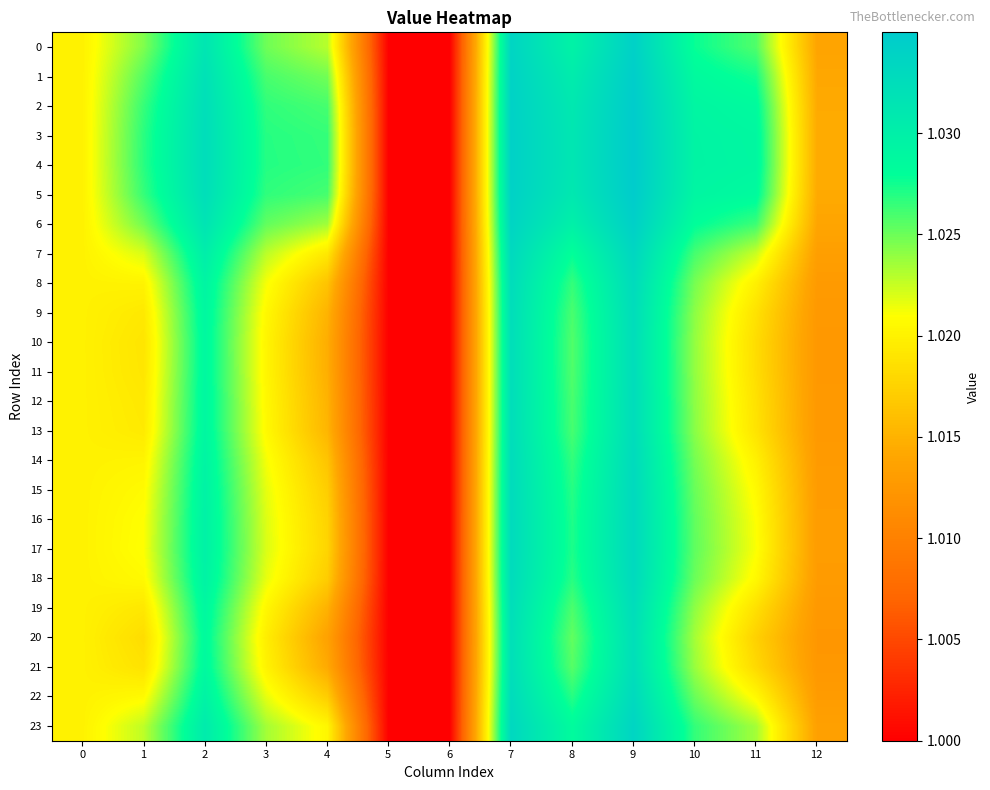

Reading left to right, transcribe all the data shown in this chart.

0: 0=1.0	1=1.0	2=1.0	3=1.0	4=1.0	5=1.0	6=1.0	7=1.0	8=1.0	9=1.0	10=1.0	11=1.0	12=1.0
1: 0=1.0	1=1.0	2=1.0	3=1.0	4=1.0	5=1.0	6=1.0	7=1.0	8=1.0	9=1.0	10=1.0	11=1.0	12=1.0
2: 0=1.0	1=1.0	2=1.0	3=1.0	4=1.0	5=1.0	6=1.0	7=1.0	8=1.0	9=1.0	10=1.0	11=1.0	12=1.0
3: 0=1.0	1=1.0	2=1.0	3=1.0	4=1.0	5=1.0	6=1.0	7=1.0	8=1.0	9=1.0	10=1.0	11=1.0	12=1.0
4: 0=1.0	1=1.0	2=1.0	3=1.0	4=1.0	5=1.0	6=1.0	7=1.0	8=1.0	9=1.0	10=1.0	11=1.0	12=1.0
5: 0=1.0	1=1.0	2=1.0	3=1.0	4=1.0	5=1.0	6=1.0	7=1.0	8=1.0	9=1.0	10=1.0	11=1.0	12=1.0
6: 0=1.0	1=1.0	2=1.0	3=1.0	4=1.0	5=1.0	6=1.0	7=1.0	8=1.0	9=1.0	10=1.0	11=1.0	12=1.0
7: 0=1.0	1=1.0	2=1.0	3=1.0	4=1.0	5=1.0	6=1.0	7=1.0	8=1.0	9=1.0	10=1.0	11=1.0	12=1.0
8: 0=1.0	1=1.0	2=1.0	3=1.0	4=1.0	5=1.0	6=1.0	7=1.0	8=1.0	9=1.0	10=1.0	11=1.0	12=1.0
9: 0=1.0	1=1.0	2=1.0	3=1.0	4=1.0	5=1.0	6=1.0	7=1.0	8=1.0	9=1.0	10=1.0	11=1.0	12=1.0
10: 0=1.0	1=1.0	2=1.0	3=1.0	4=1.0	5=1.0	6=1.0	7=1.0	8=1.0	9=1.0	10=1.0	11=1.0	12=1.0
11: 0=1.0	1=1.0	2=1.0	3=1.0	4=1.0	5=1.0	6=1.0	7=1.0	8=1.0	9=1.0	10=1.0	11=1.0	12=1.0
12: 0=1.0	1=1.0	2=1.0	3=1.0	4=1.0	5=1.0	6=1.0	7=1.0	8=1.0	9=1.0	10=1.0	11=1.0	12=1.0
13: 0=1.0	1=1.0	2=1.0	3=1.0	4=1.0	5=1.0	6=1.0	7=1.0	8=1.0	9=1.0	10=1.0	11=1.0	12=1.0
14: 0=1.0	1=1.0	2=1.0	3=1.0	4=1.0	5=1.0	6=1.0	7=1.0	8=1.0	9=1.0	10=1.0	11=1.0	12=1.0
15: 0=1.0	1=1.0	2=1.0	3=1.0	4=1.0	5=1.0	6=1.0	7=1.0	8=1.0	9=1.0	10=1.0	11=1.0	12=1.0
16: 0=1.0	1=1.0	2=1.0	3=1.0	4=1.0	5=1.0	6=1.0	7=1.0	8=1.0	9=1.0	10=1.0	11=1.0	12=1.0
17: 0=1.0	1=1.0	2=1.0	3=1.0	4=1.0	5=1.0	6=1.0	7=1.0	8=1.0	9=1.0	10=1.0	11=1.0	12=1.0
18: 0=1.0	1=1.0	2=1.0	3=1.0	4=1.0	5=1.0	6=1.0	7=1.0	8=1.0	9=1.0	10=1.0	11=1.0	12=1.0
19: 0=1.0	1=1.0	2=1.0	3=1.0	4=1.0	5=1.0	6=1.0	7=1.0	8=1.0	9=1.0	10=1.0	11=1.0	12=1.0
20: 0=1.0	1=1.0	2=1.0	3=1.0	4=1.0	5=1.0	6=1.0	7=1.0	8=1.0	9=1.0	10=1.0	11=1.0	12=1.0
21: 0=1.0	1=1.0	2=1.0	3=1.0	4=1.0	5=1.0	6=1.0	7=1.0	8=1.0	9=1.0	10=1.0	11=1.0	12=1.0
22: 0=1.0	1=1.0	2=1.0	3=1.0	4=1.0	5=1.0	6=1.0	7=1.0	8=1.0	9=1.0	10=1.0	11=1.0	12=1.0
23: 0=1.0	1=1.0	2=1.0	3=1.0	4=1.0	5=1.0	6=1.0	7=1.0	8=1.0	9=1.0	10=1.0	11=1.0	12=1.0